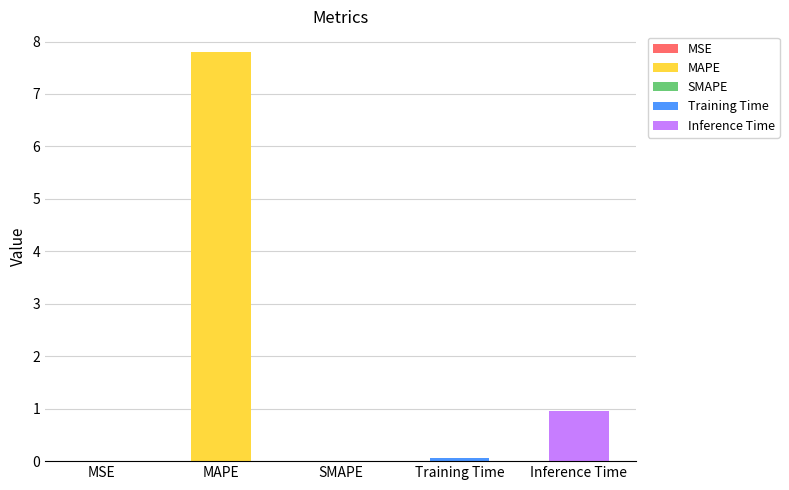

How many positive values are there?

4